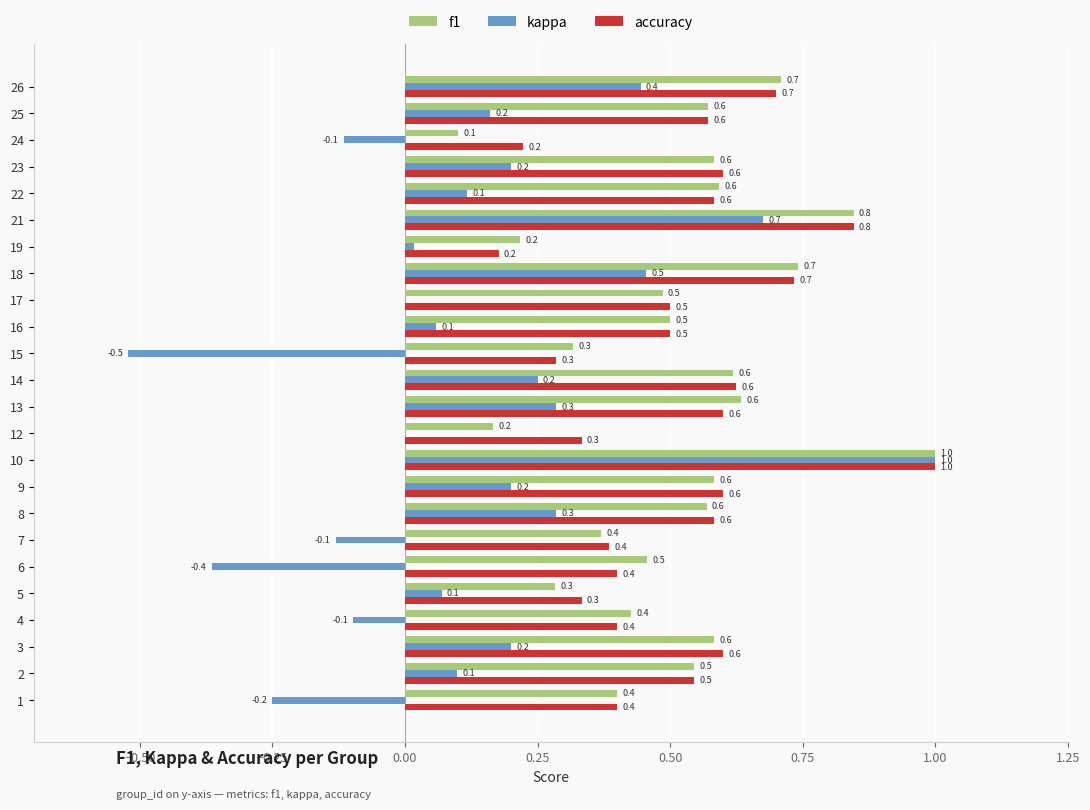

True or false: kappa has a value of 0.2 at 14.

True